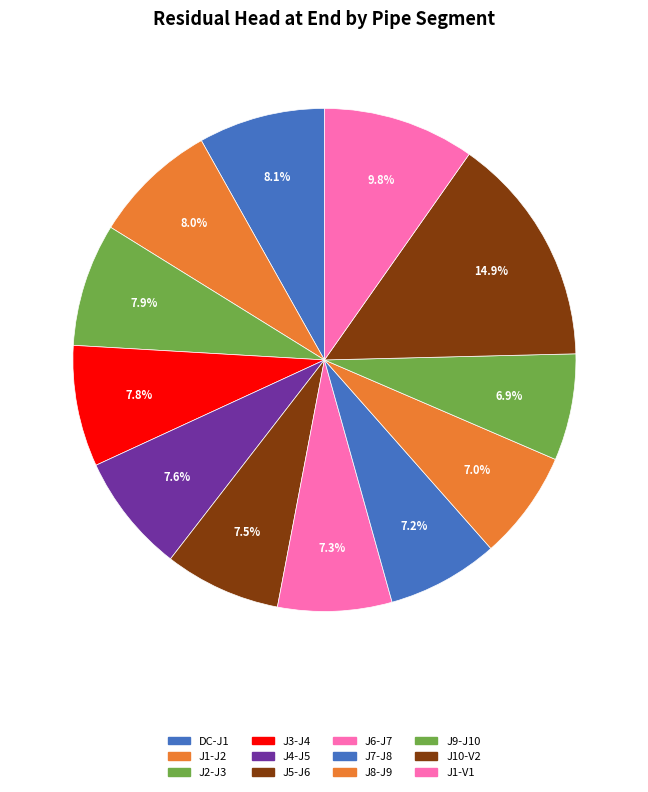

What percentage is the J10-V2 slice, to the nearest percent?

15%